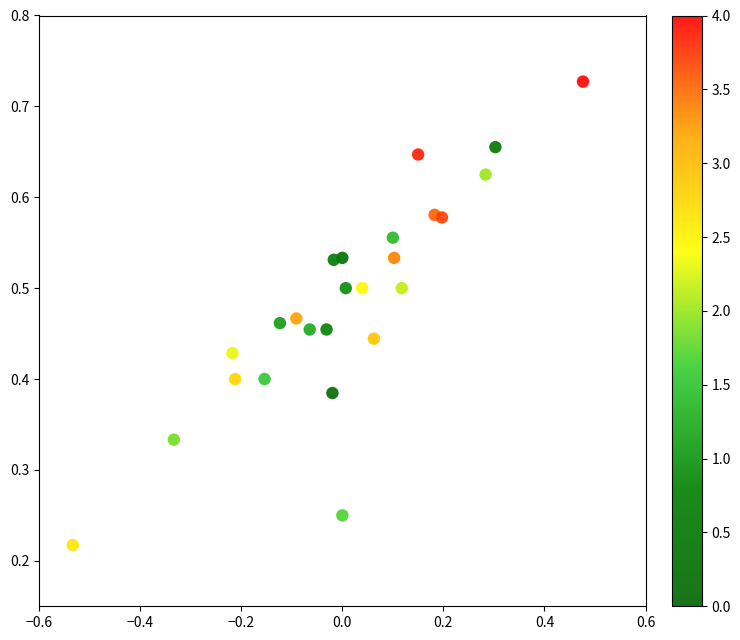

What is the range of X values (max minus min)?

1.0